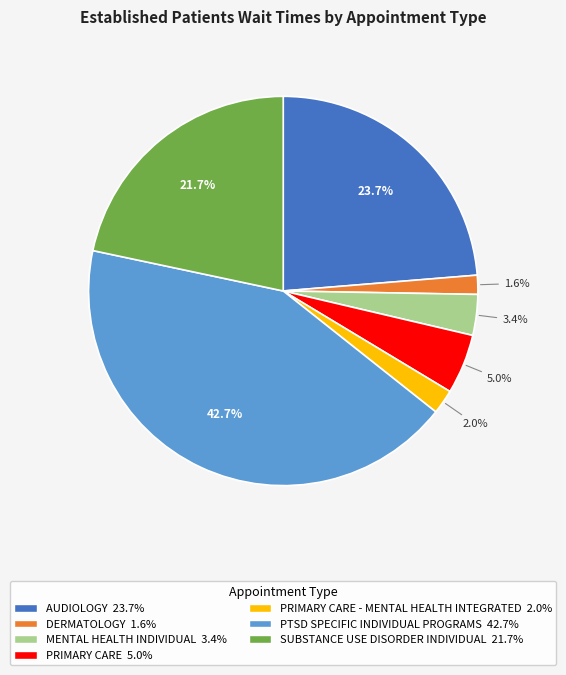

Is there any slice that represents more than half of the pie?

No